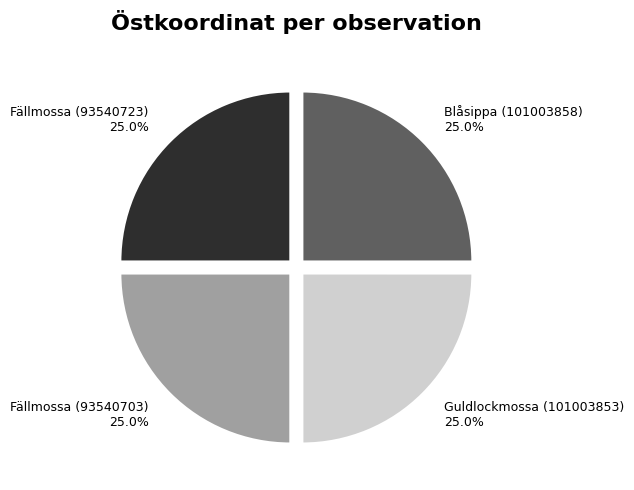

What percentage is the Fällmossa (93540703) slice, to the nearest percent?

25%